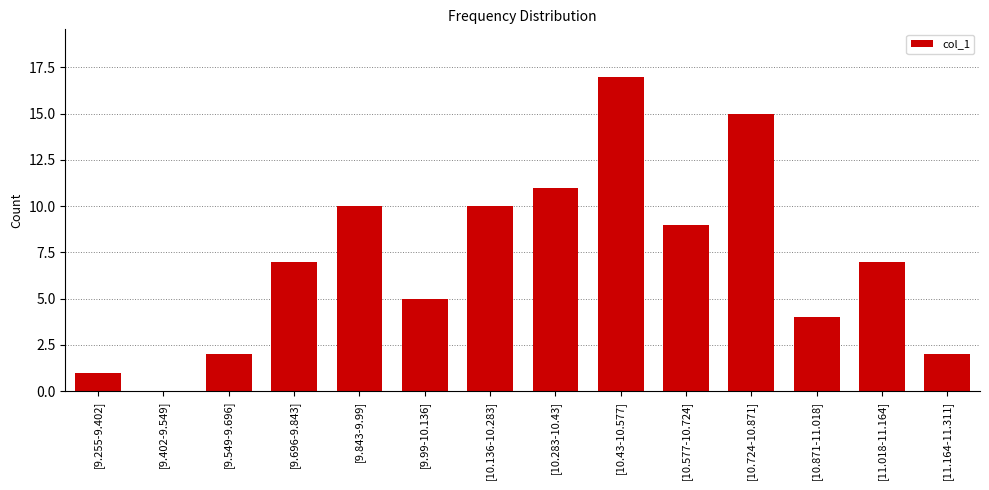

How many data points does each series have?

14